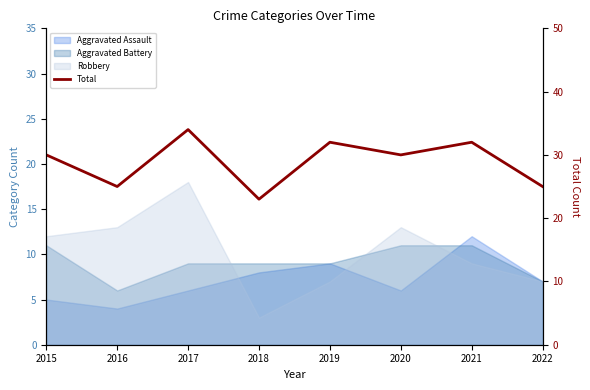

How many values are between 25 and 32?

6